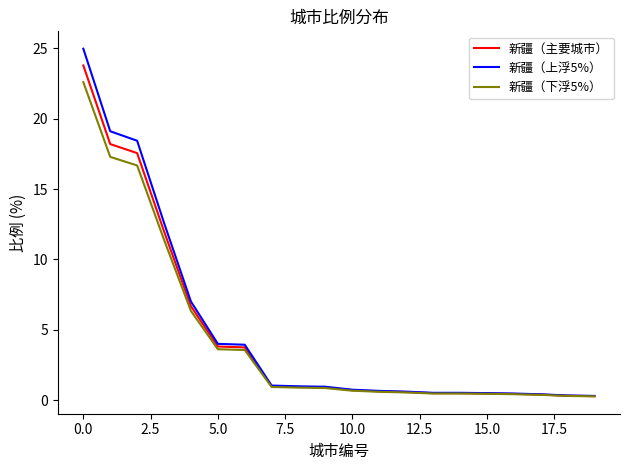

Which series has the largest range (max minus min)?

新疆（上浮5%）